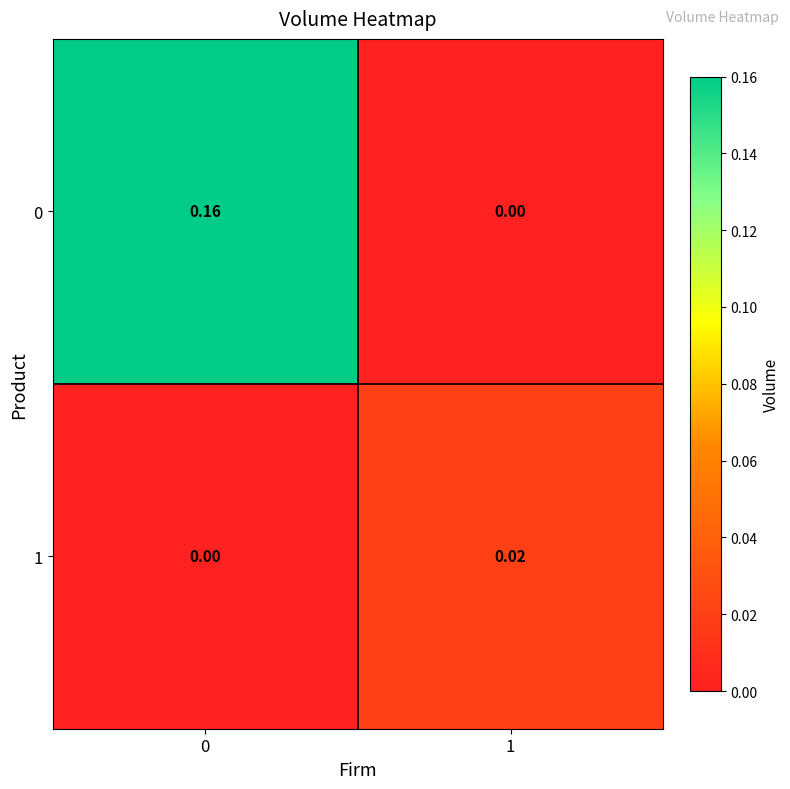

Is the value of 0 at 0 greater than the value of 1 at 0?

Yes